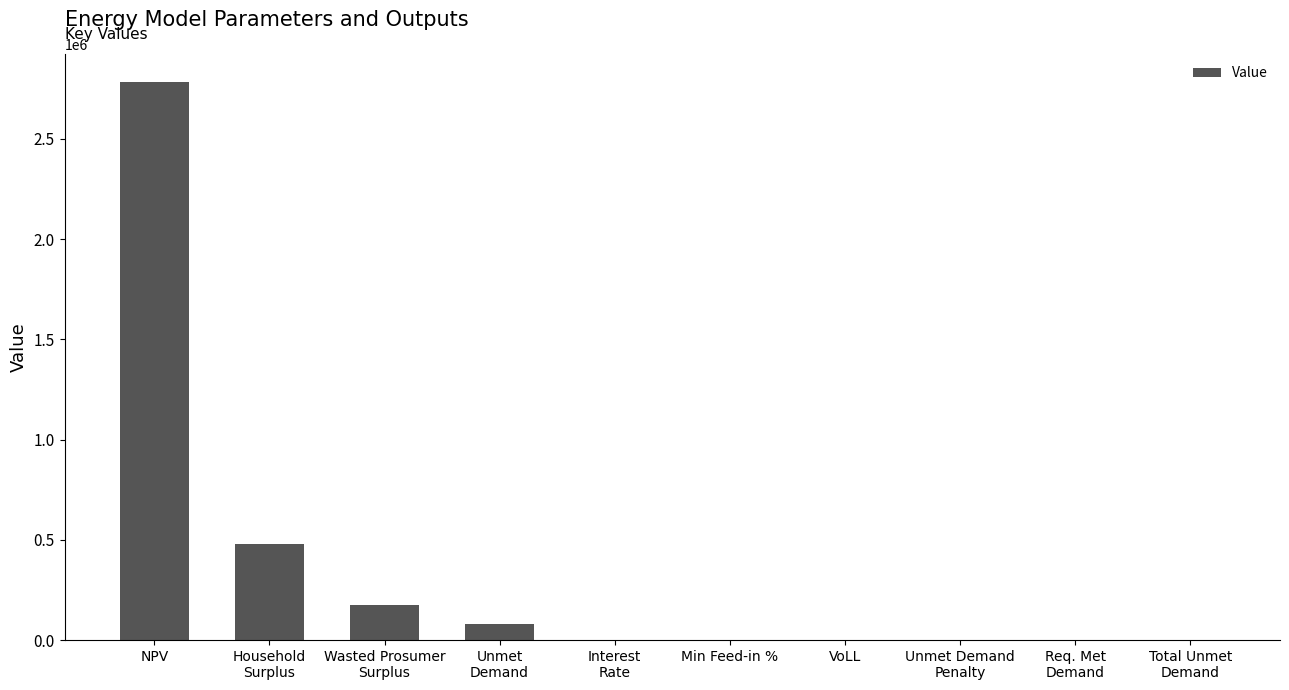

Between NPV and Unmet Demand
Penalty, which is larger?

NPV